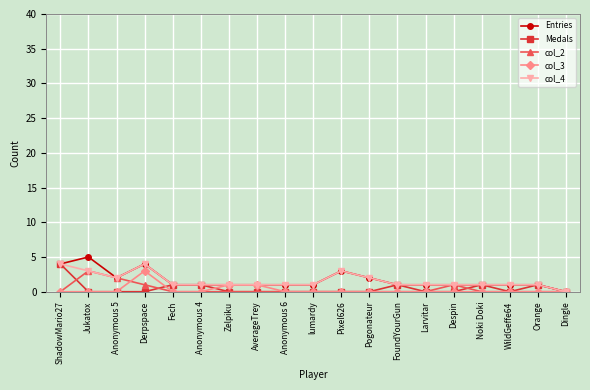

Is it true that col_4 equals 3 at Dingle?

False